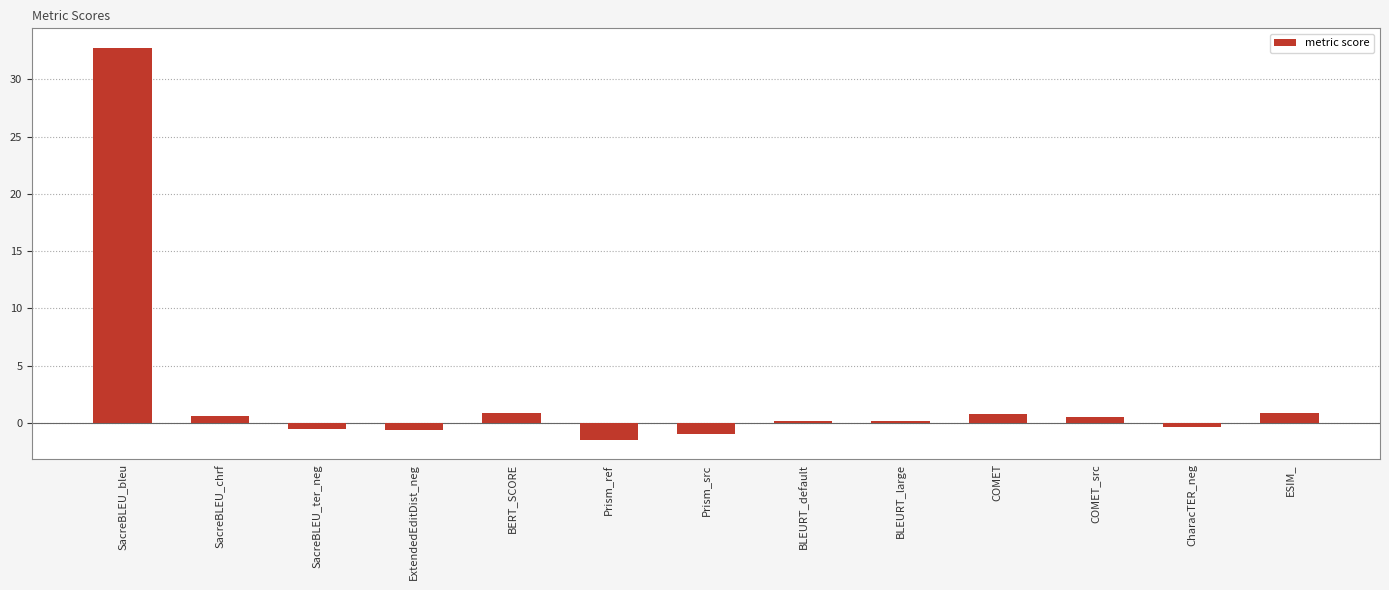

What is the label of the 6th bar from the right?

BLEURT_default